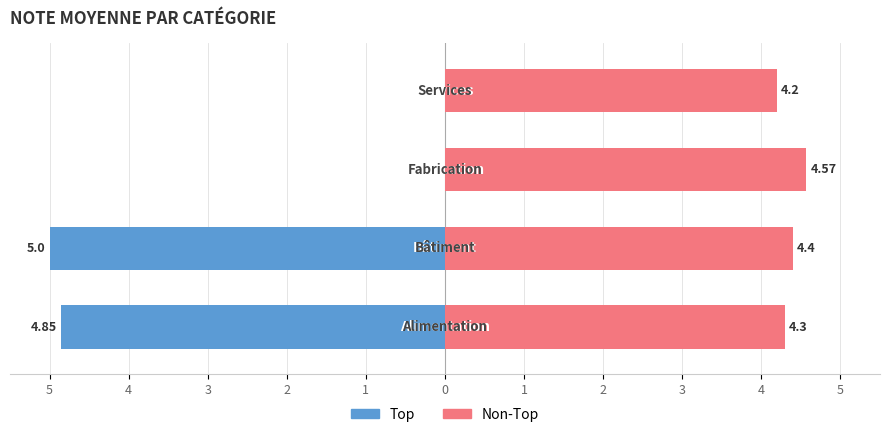

What is the value of the Non-Top bar at the 2nd from the left?

4.4